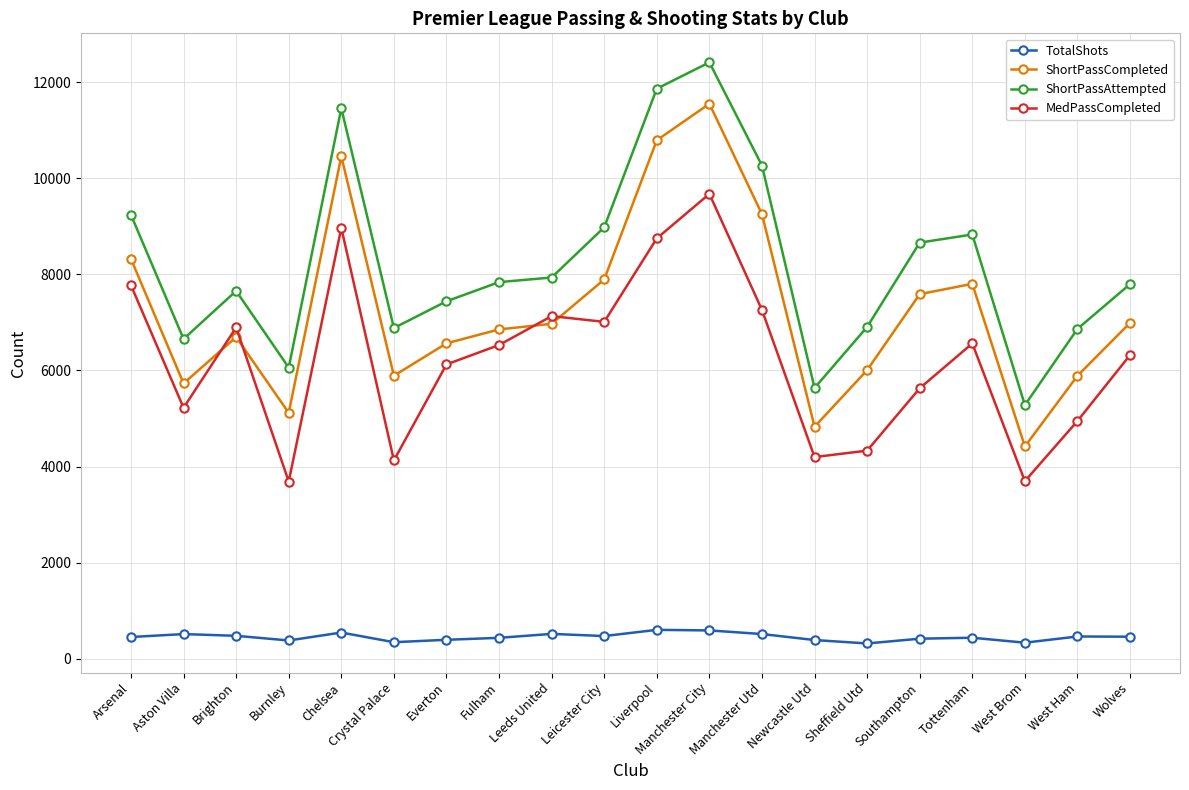

What is the label of the 14th point from the left?

Newcastle Utd